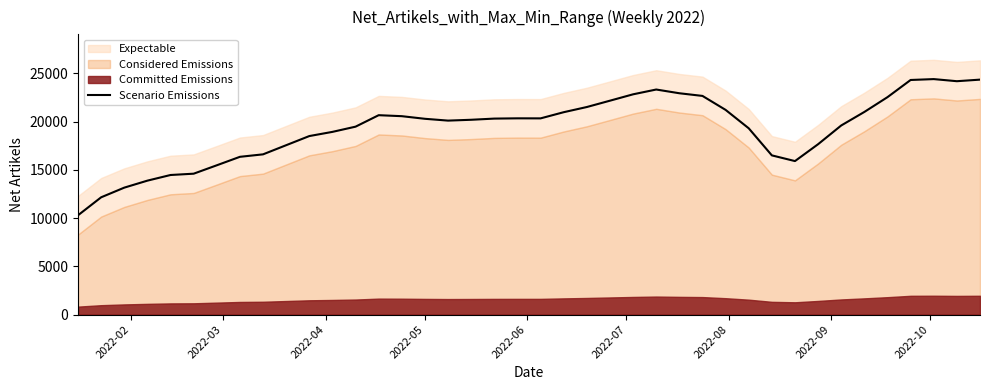

What is the highest value of the Scenario Emissions series?

24409